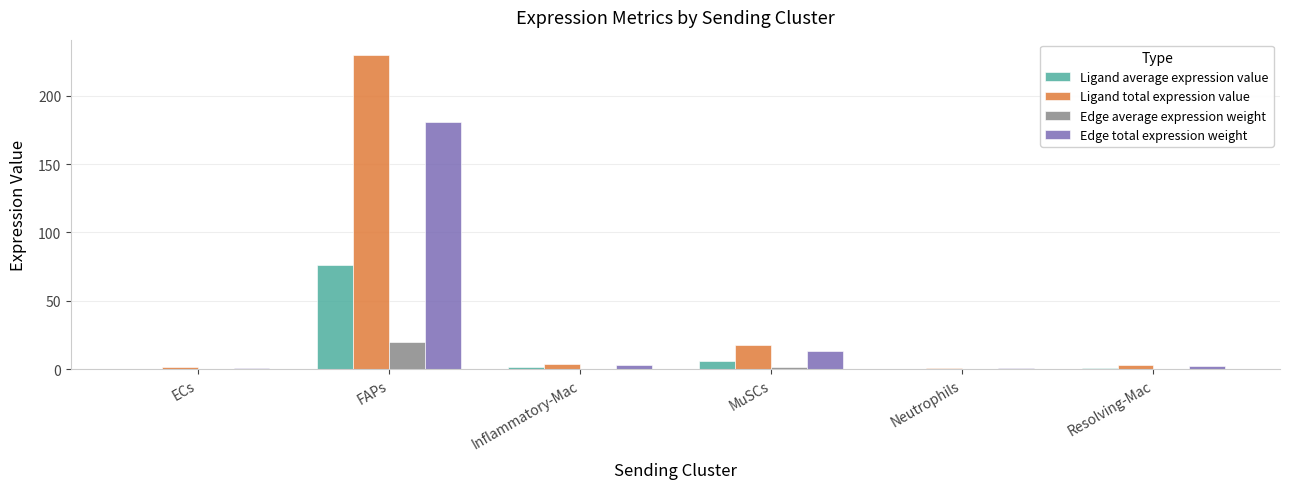

True or false: Edge total expression weight has a value of 76.6 at FAPs.

False